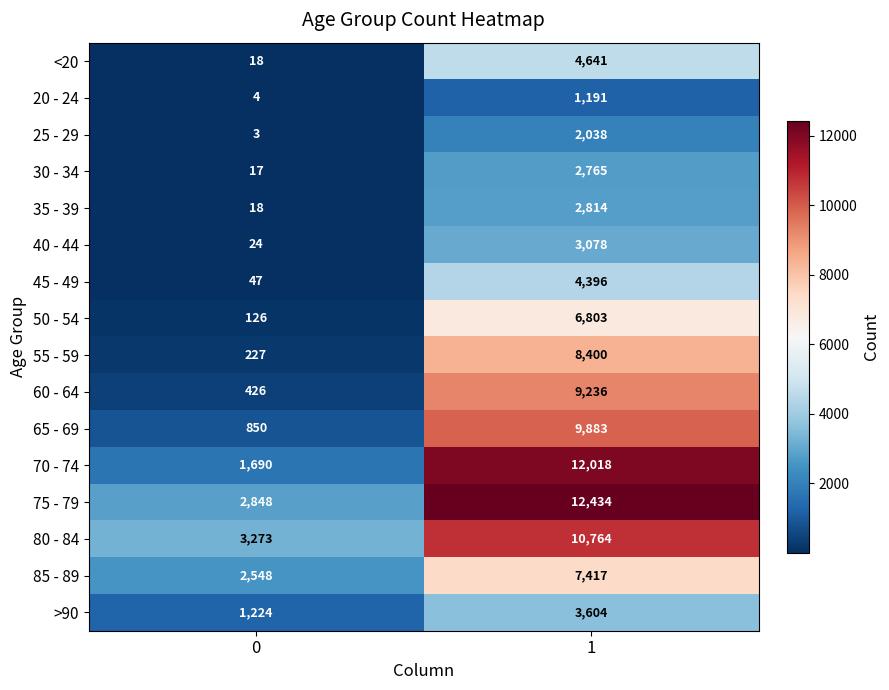

What is the total value across all series at 1?

101482